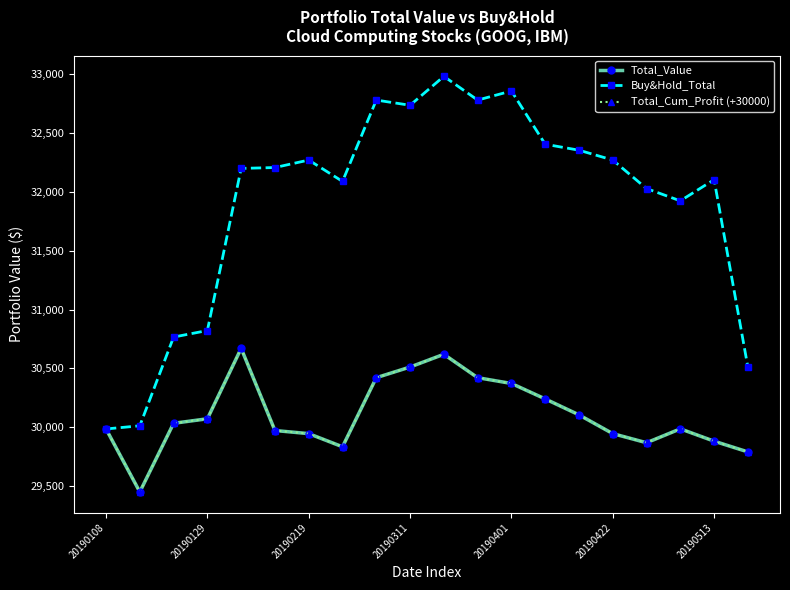

Is this an area chart (filled region under the line)?

No